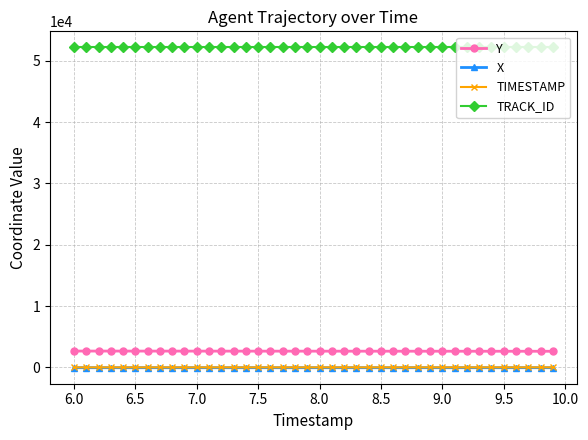

What is the highest value of the TRACK_ID series?

52180.0